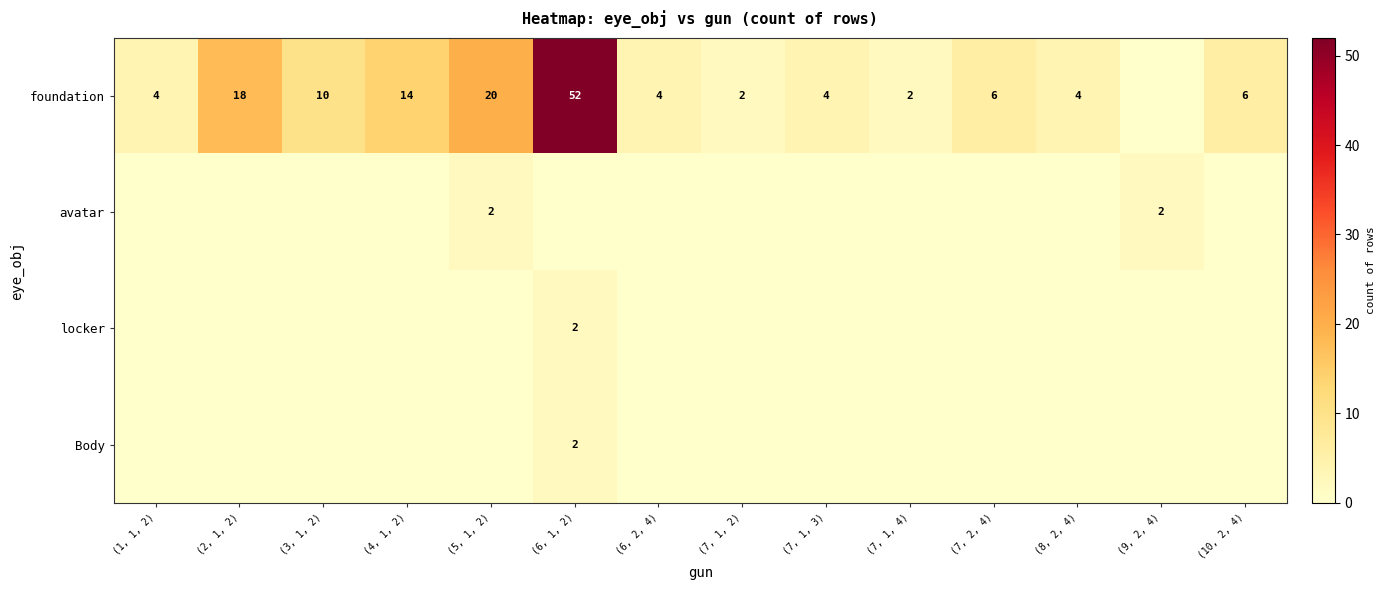

True or false: foundation has a value of 18 at (2, 1, 2).

True